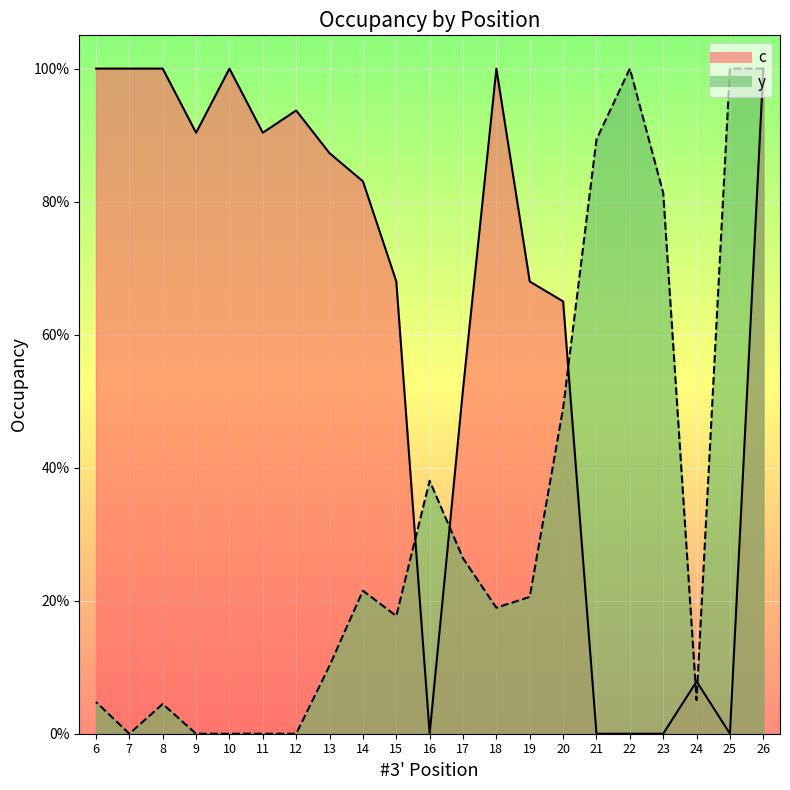

What is the total value across all series at 15?

0.9